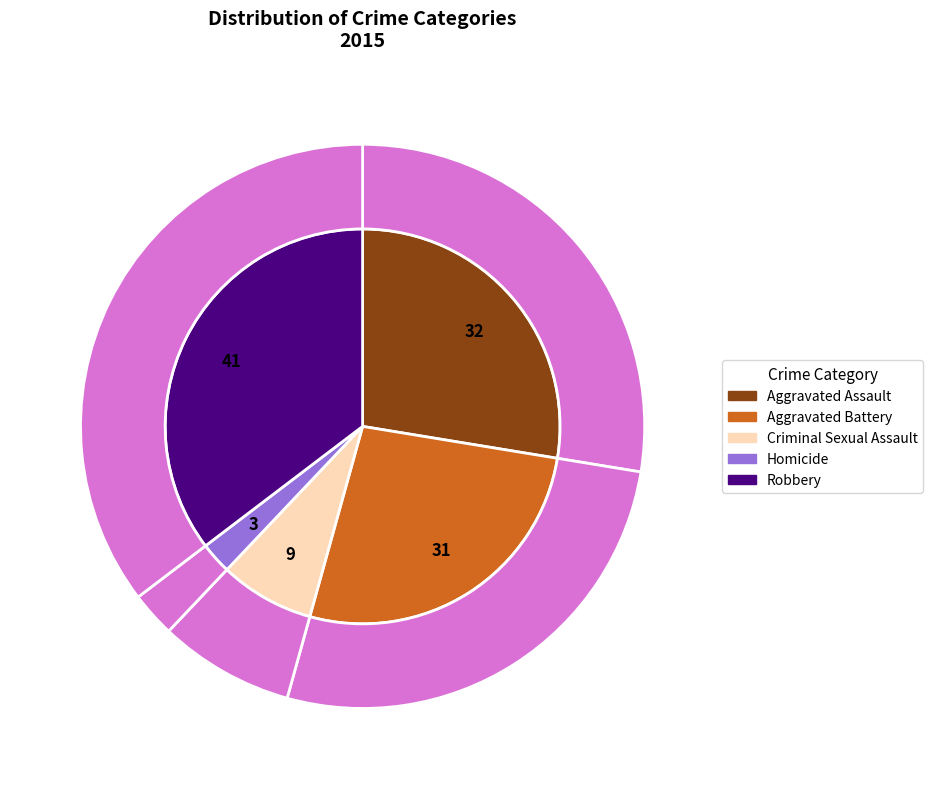

What percentage is the Aggravated Assault slice, to the nearest percent?

28%